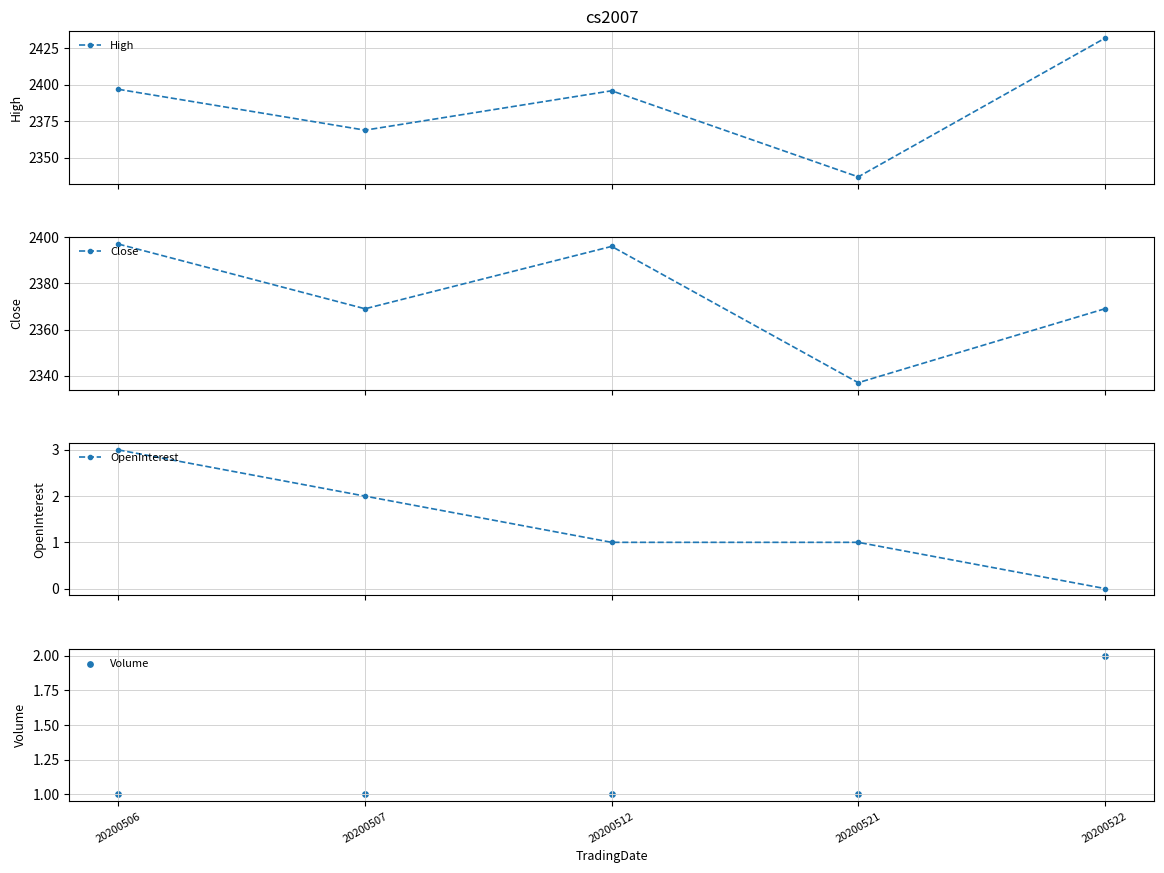

What is the total value across all series at 20200507?

4741